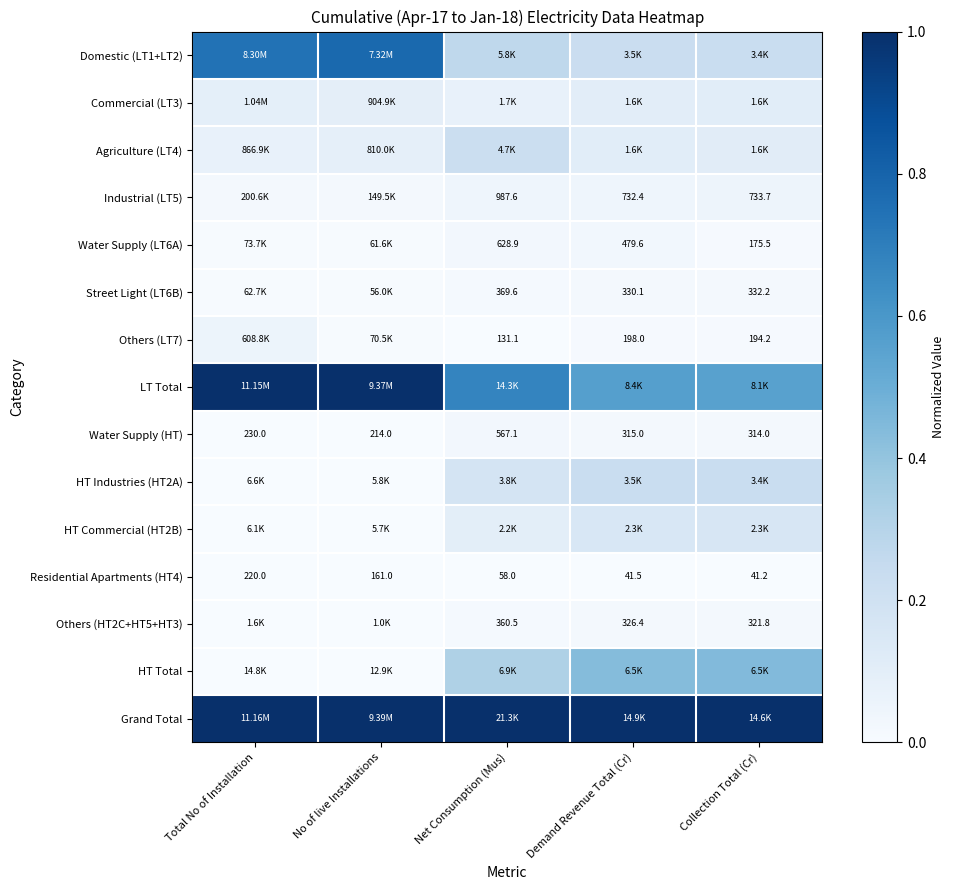

List the labels in order of Water Supply (HT) value, largest first.

Net Consumption (Mus), Demand Revenue Total (Cr), Collection Total (Cr), Total No of Installation, No of live Installations